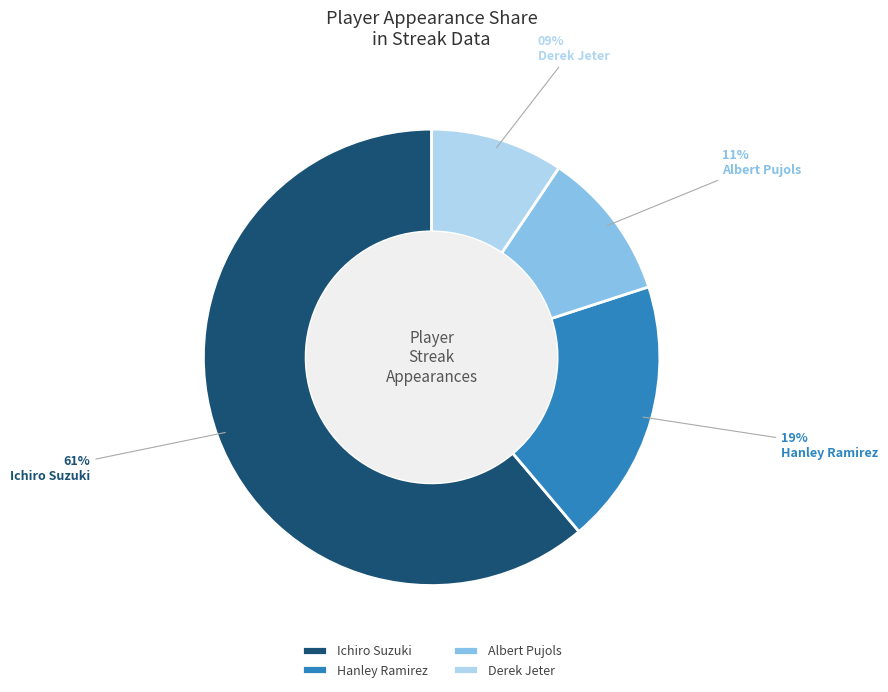

True or false: Ichiro Suzuki accounts for 51% of the total.

False